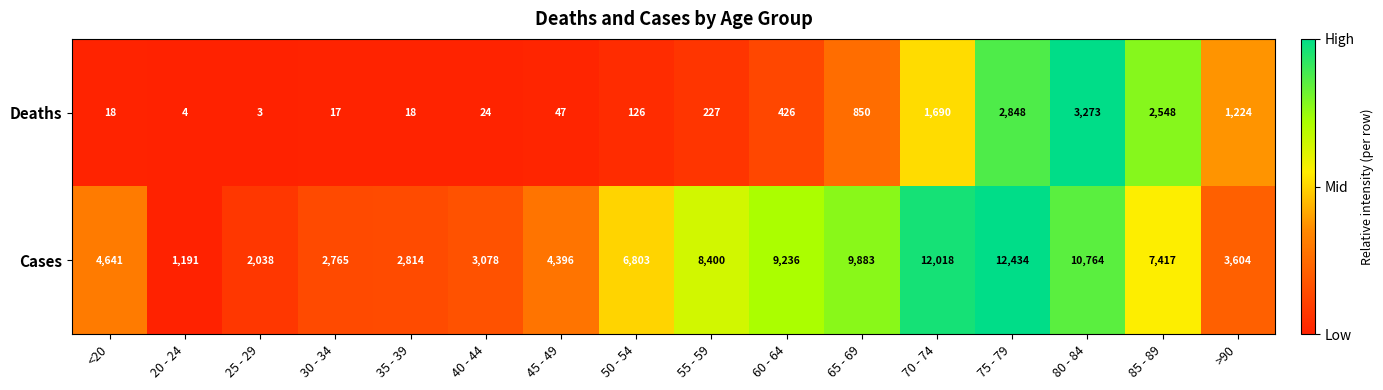

Is it true that Deaths equals 5 at 25 - 29?

False